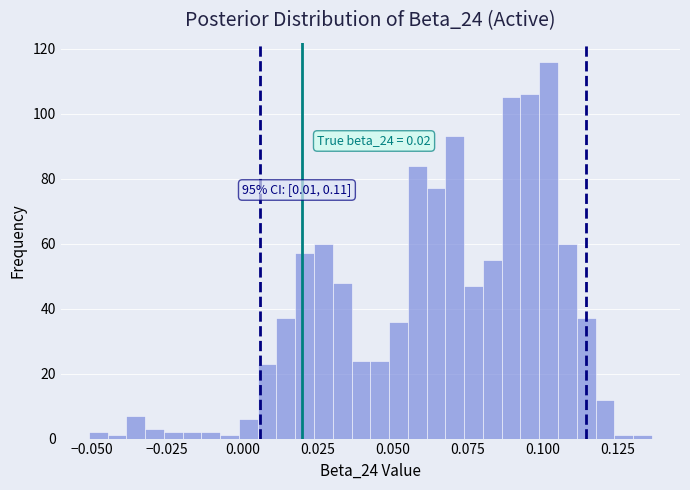

Around what value on the x-axis is the tallest bar? Give the approximate position of its centre, as read against the axis.

0.100